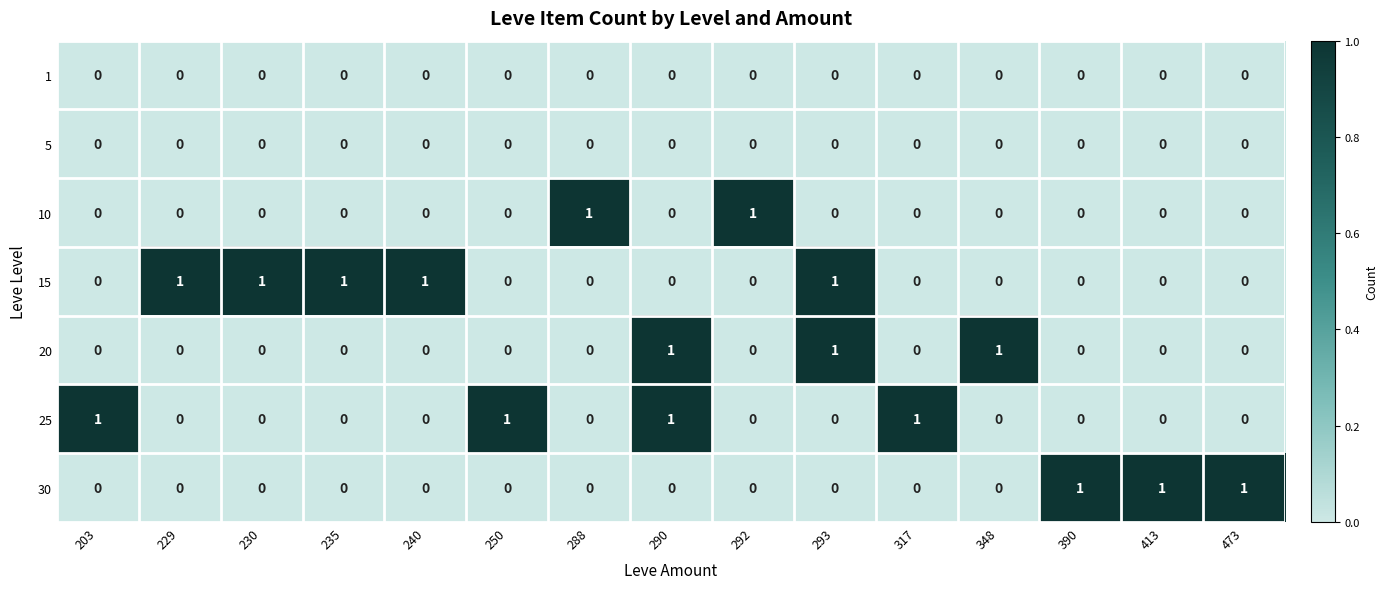

True or false: 10 has a value of 2 at 292.

False